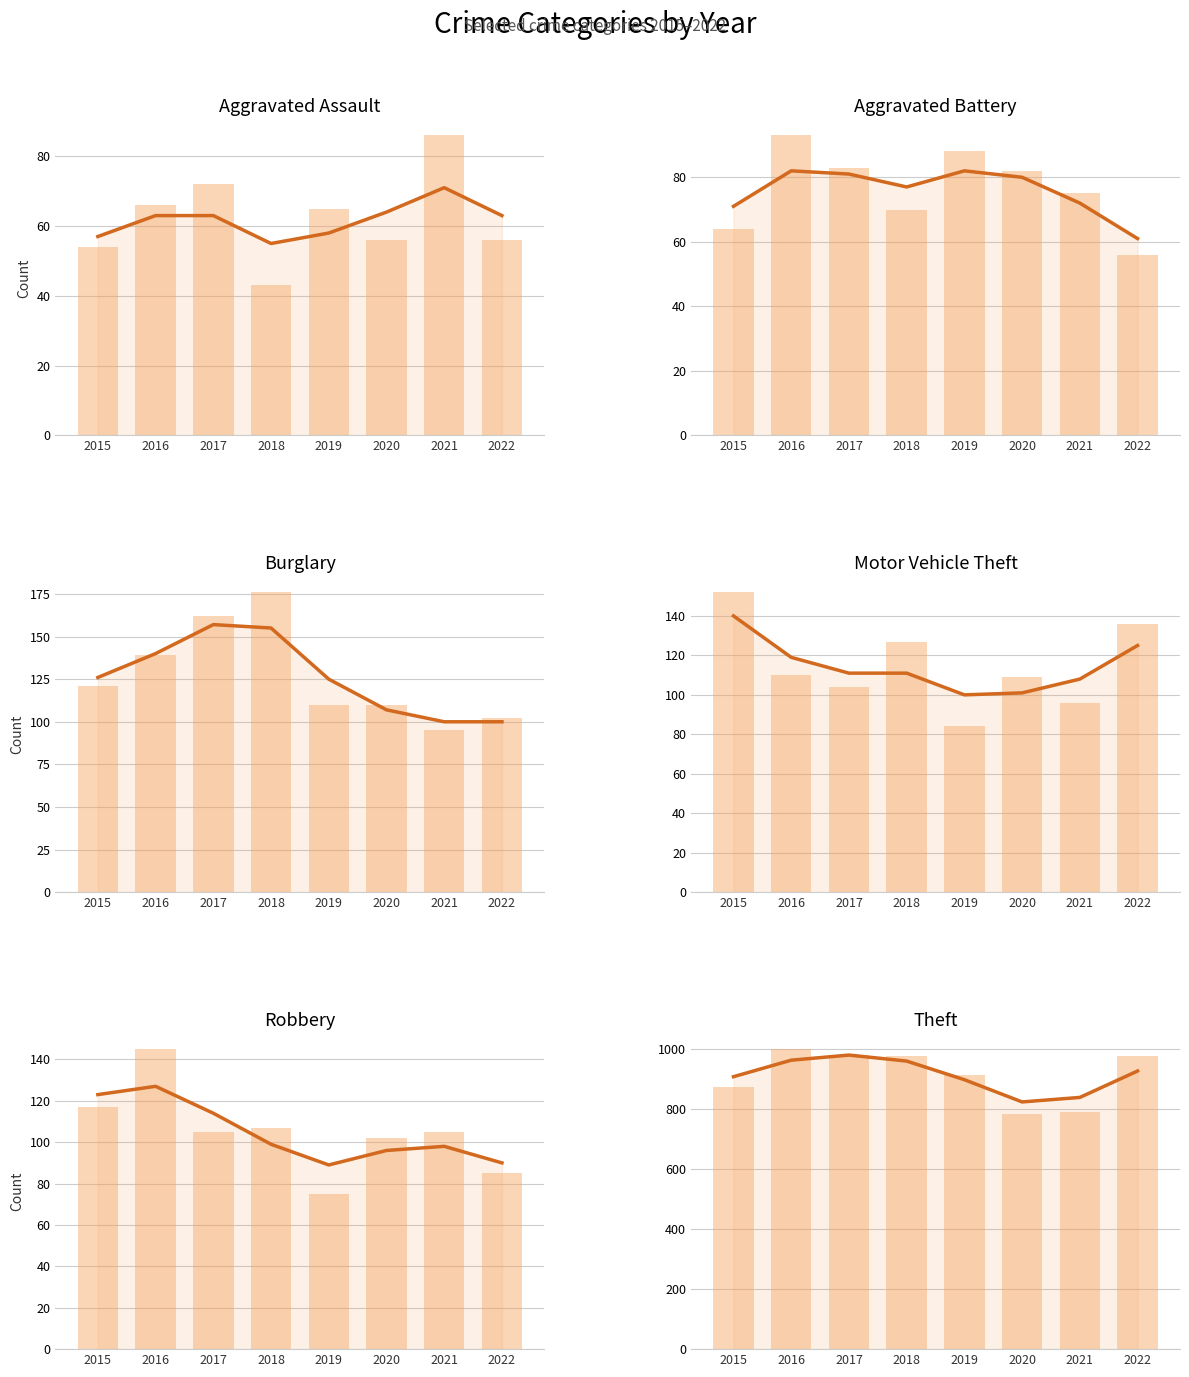

How many bars are there in each group?

6